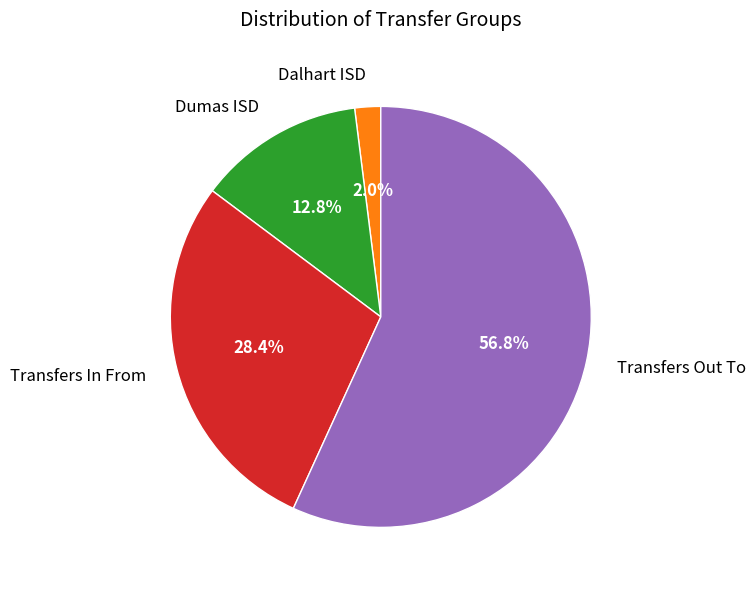

How many segments does this pie chart have?

4